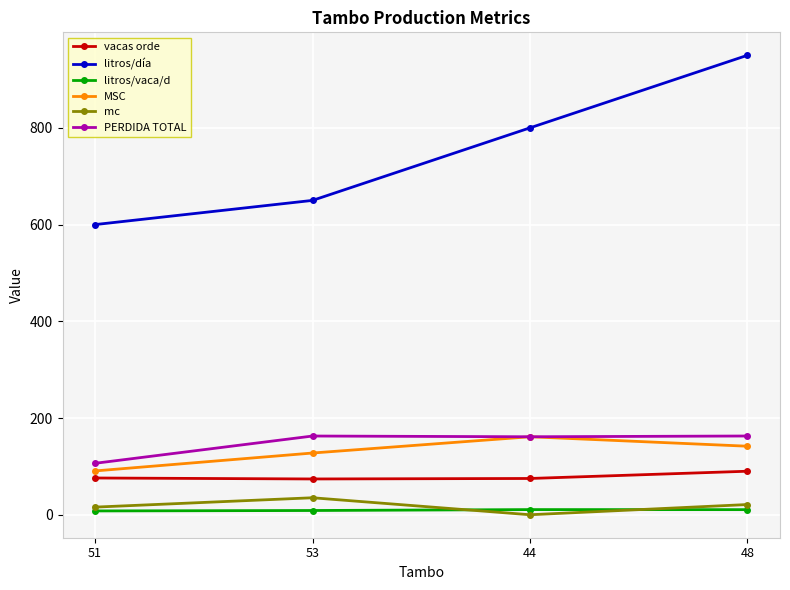

What is the label of the 2nd point from the right?

44